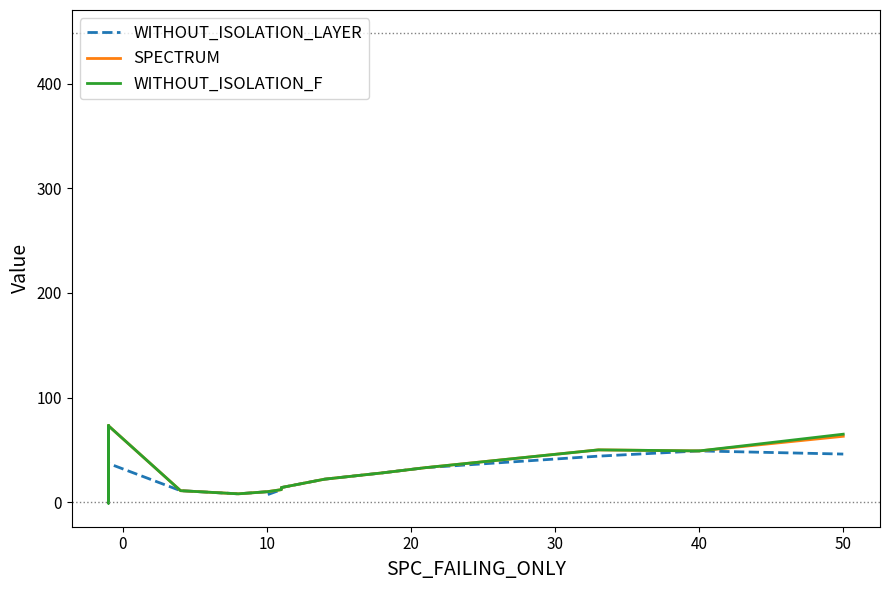

How many interior local peaks does the WITHOUT_ISOLATION_F series have?

2